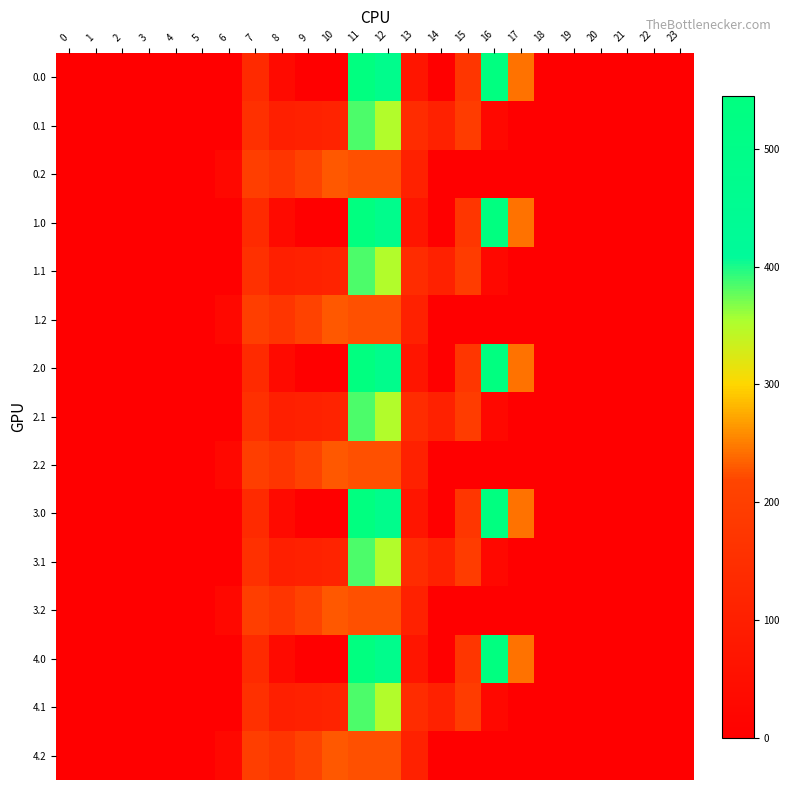

Reading left to right, list all the values displayed in this chart.

0.0: 0=0.0	1=0.0	2=0.0	3=0.0	4=0.0	5=0.0	6=0.0	7=134.3	8=35.0	9=0.0	10=0.0	11=544.3	12=477.2	13=70.2	14=0.3	15=172.8	16=545.4	17=243.5	18=0.0	19=0.0	20=0.0	21=0.0	22=0.0	23=0.0
0.1: 0=0.0	1=0.0	2=0.0	3=0.0	4=0.0	5=0.0	6=0.0	7=153.2	8=102.3	9=104.8	10=114.0	11=384.7	12=350.8	13=141.2	14=105.5	15=190.4	16=26.8	17=0.0	18=0.0	19=0.0	20=0.0	21=0.0	22=0.0	23=0.0
0.2: 0=0.0	1=0.0	2=0.0	3=0.0	4=0.0	5=0.0	6=29.3	7=199.0	8=169.5	9=209.6	10=228.0	11=225.2	12=224.3	13=107.8	14=0.0	15=0.0	16=0.0	17=0.0	18=0.0	19=0.0	20=0.0	21=0.0	22=0.0	23=0.0
1.0: 0=0.0	1=0.0	2=0.0	3=0.0	4=0.0	5=0.0	6=0.0	7=134.3	8=35.0	9=0.0	10=0.0	11=544.3	12=477.2	13=70.2	14=0.3	15=172.8	16=545.4	17=243.5	18=0.0	19=0.0	20=0.0	21=0.0	22=0.0	23=0.0
1.1: 0=0.0	1=0.0	2=0.0	3=0.0	4=0.0	5=0.0	6=0.0	7=153.2	8=102.3	9=104.8	10=114.0	11=384.7	12=350.8	13=141.2	14=105.5	15=190.4	16=26.8	17=0.0	18=0.0	19=0.0	20=0.0	21=0.0	22=0.0	23=0.0
1.2: 0=0.0	1=0.0	2=0.0	3=0.0	4=0.0	5=0.0	6=29.3	7=199.0	8=169.5	9=209.6	10=228.0	11=225.2	12=224.3	13=107.8	14=0.0	15=0.0	16=0.0	17=0.0	18=0.0	19=0.0	20=0.0	21=0.0	22=0.0	23=0.0
2.0: 0=0.0	1=0.0	2=0.0	3=0.0	4=0.0	5=0.0	6=0.0	7=134.3	8=35.0	9=0.0	10=0.0	11=544.3	12=477.2	13=70.2	14=0.3	15=172.8	16=545.4	17=243.5	18=0.0	19=0.0	20=0.0	21=0.0	22=0.0	23=0.0
2.1: 0=0.0	1=0.0	2=0.0	3=0.0	4=0.0	5=0.0	6=0.0	7=153.2	8=102.3	9=104.8	10=114.0	11=384.7	12=350.8	13=141.2	14=105.5	15=190.4	16=26.8	17=0.0	18=0.0	19=0.0	20=0.0	21=0.0	22=0.0	23=0.0
2.2: 0=0.0	1=0.0	2=0.0	3=0.0	4=0.0	5=0.0	6=29.3	7=199.0	8=169.5	9=209.6	10=228.0	11=225.2	12=224.3	13=107.8	14=0.0	15=0.0	16=0.0	17=0.0	18=0.0	19=0.0	20=0.0	21=0.0	22=0.0	23=0.0
3.0: 0=0.0	1=0.0	2=0.0	3=0.0	4=0.0	5=0.0	6=0.0	7=134.3	8=35.0	9=0.0	10=0.0	11=544.3	12=477.2	13=70.2	14=0.3	15=172.8	16=545.4	17=243.5	18=0.0	19=0.0	20=0.0	21=0.0	22=0.0	23=0.0
3.1: 0=0.0	1=0.0	2=0.0	3=0.0	4=0.0	5=0.0	6=0.0	7=153.2	8=102.3	9=104.8	10=114.0	11=384.7	12=350.8	13=141.2	14=105.5	15=190.4	16=26.8	17=0.0	18=0.0	19=0.0	20=0.0	21=0.0	22=0.0	23=0.0
3.2: 0=0.0	1=0.0	2=0.0	3=0.0	4=0.0	5=0.0	6=29.3	7=199.0	8=169.5	9=209.6	10=228.0	11=225.2	12=224.3	13=107.8	14=0.0	15=0.0	16=0.0	17=0.0	18=0.0	19=0.0	20=0.0	21=0.0	22=0.0	23=0.0
4.0: 0=0.0	1=0.0	2=0.0	3=0.0	4=0.0	5=0.0	6=0.0	7=134.3	8=35.0	9=0.0	10=0.0	11=544.3	12=477.2	13=70.2	14=0.3	15=172.8	16=545.4	17=243.5	18=0.0	19=0.0	20=0.0	21=0.0	22=0.0	23=0.0
4.1: 0=0.0	1=0.0	2=0.0	3=0.0	4=0.0	5=0.0	6=0.0	7=153.2	8=102.3	9=104.8	10=114.0	11=384.7	12=350.8	13=141.2	14=105.5	15=190.4	16=26.8	17=0.0	18=0.0	19=0.0	20=0.0	21=0.0	22=0.0	23=0.0
4.2: 0=0.0	1=0.0	2=0.0	3=0.0	4=0.0	5=0.0	6=29.3	7=199.0	8=169.5	9=209.6	10=228.0	11=225.2	12=224.3	13=107.8	14=0.0	15=0.0	16=0.0	17=0.0	18=0.0	19=0.0	20=0.0	21=0.0	22=0.0	23=0.0